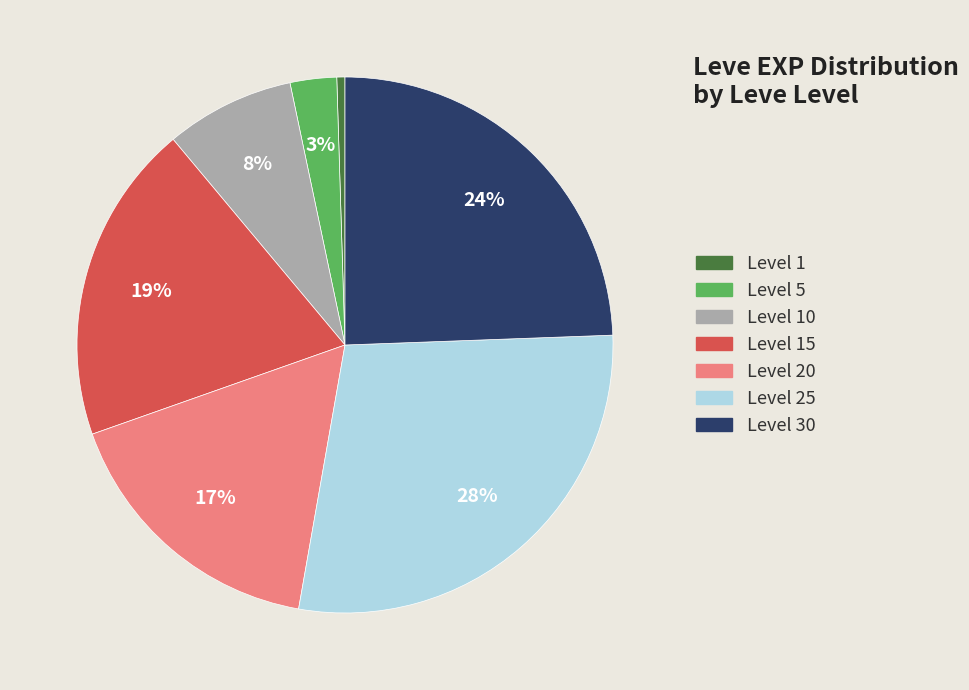

To the nearest percent, what is the average slice percentage?

14%